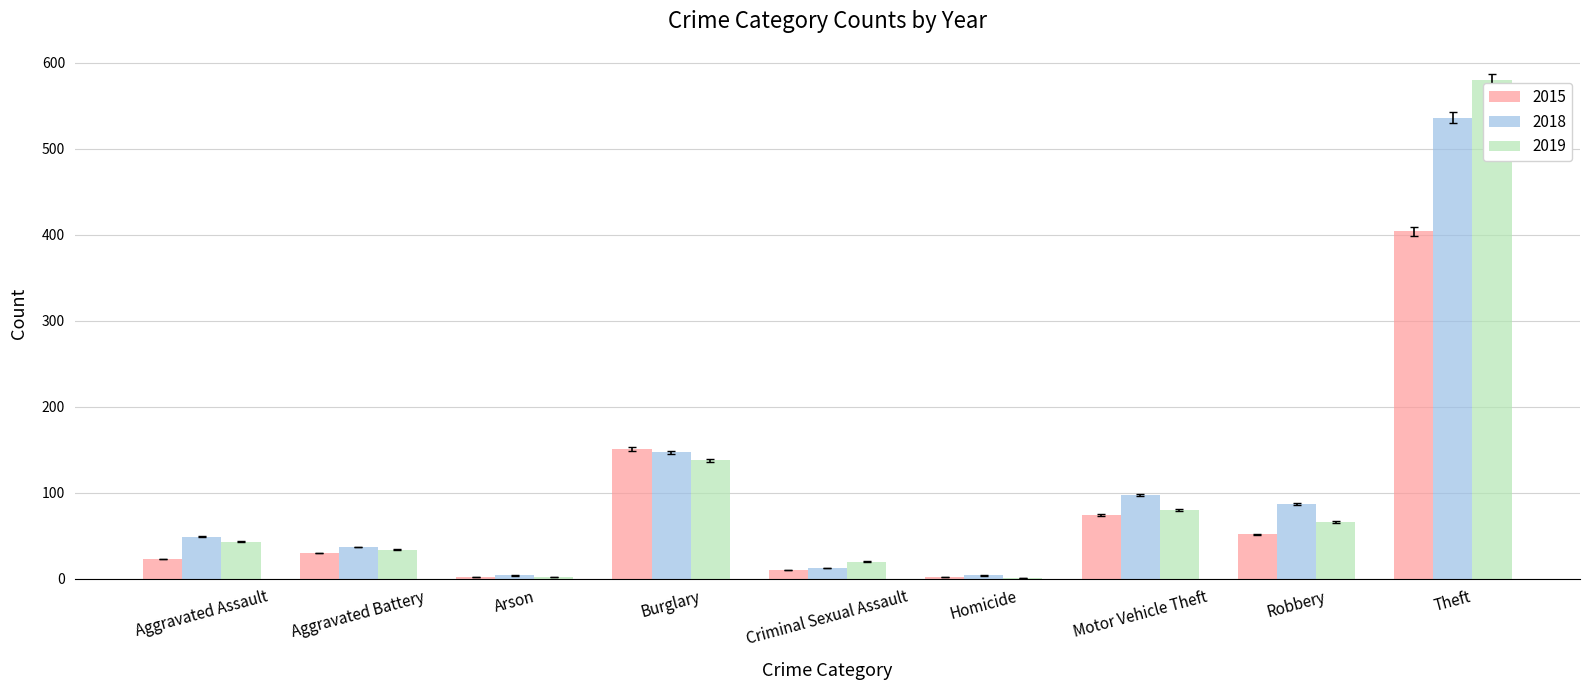

What are all the series names shown in the legend?

2015, 2018, 2019